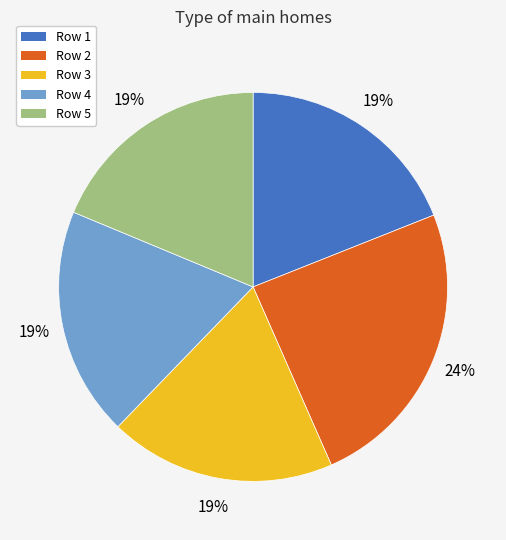

To the nearest percent, what is the combined percentage of Row 5 and Row 1?

38%